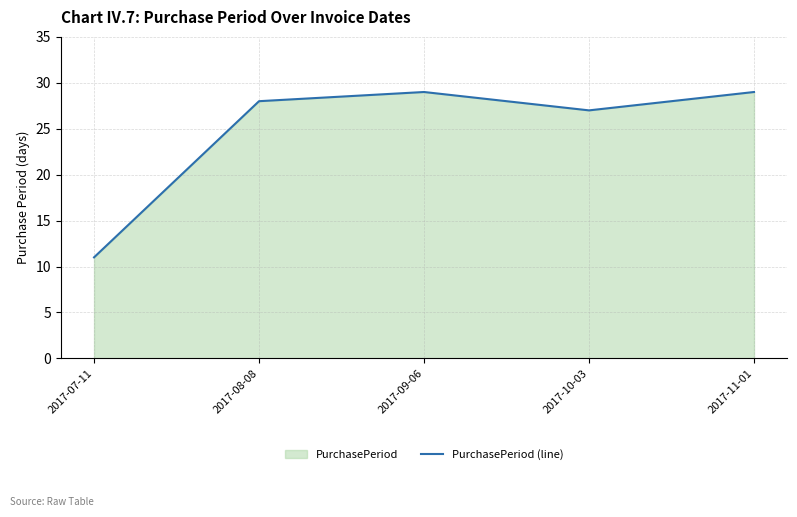

What is the change in value from 2017-07-11 to 2017-08-08?

+17